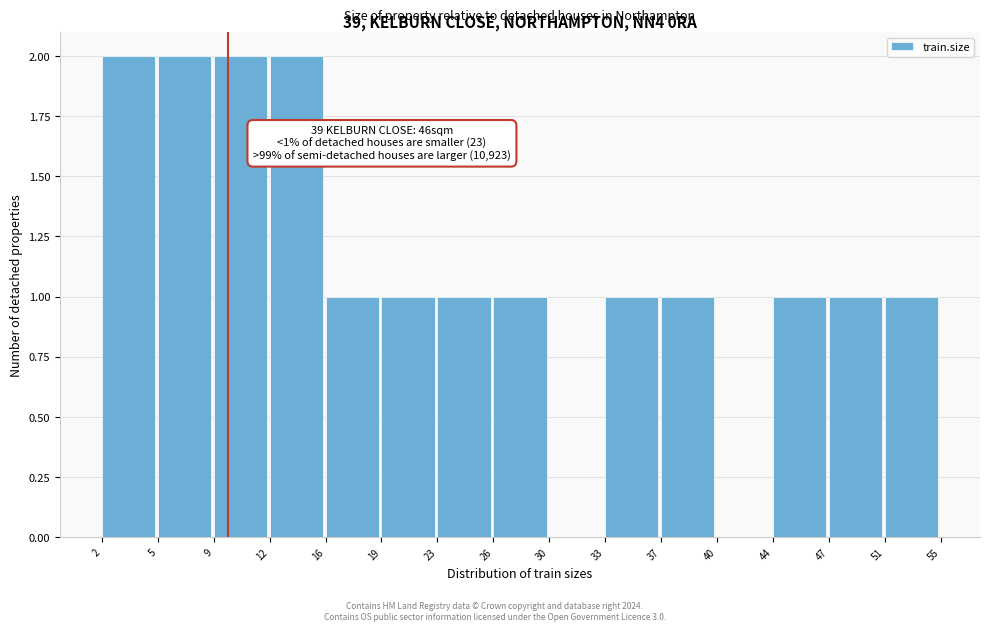

Reading right to left, transcribe all the data shown in this chart.

51=1	47=1	44=1	40=0	37=1	33=1	30=0	26=1	23=1	19=1	16=1	12=2	9=2	5=2	2=2